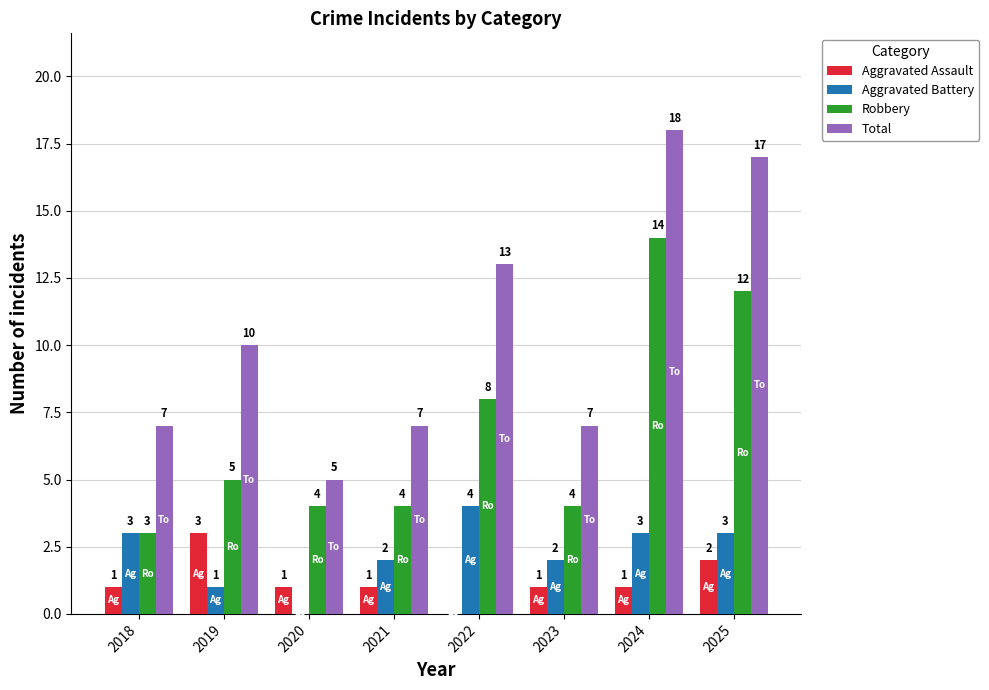

What value does the Total series have at 2020, to the nearest 5?

5